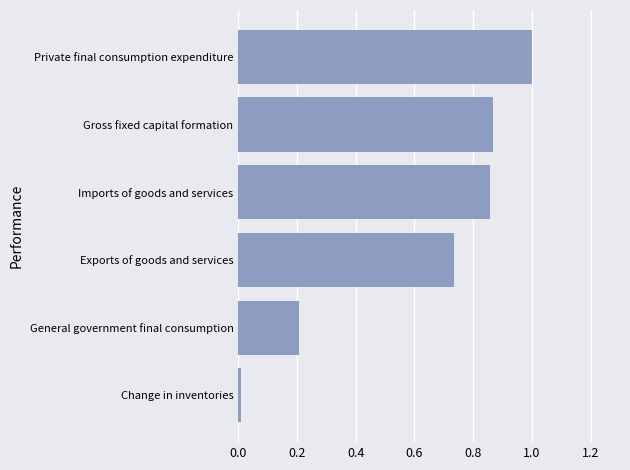

Which has a higher value, General government final consumption or Gross fixed capital formation?

Gross fixed capital formation